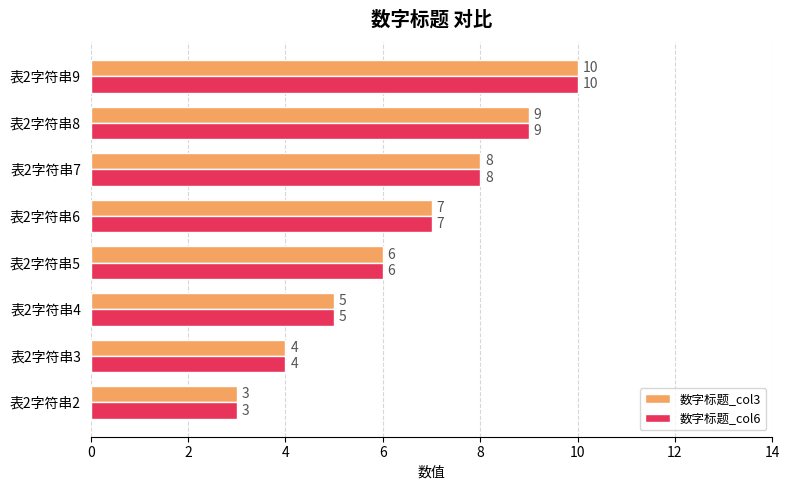

Is the value of 数字标题_col6 at 表2字符串5 greater than the value of 数字标题_col3 at 表2字符串8?

No